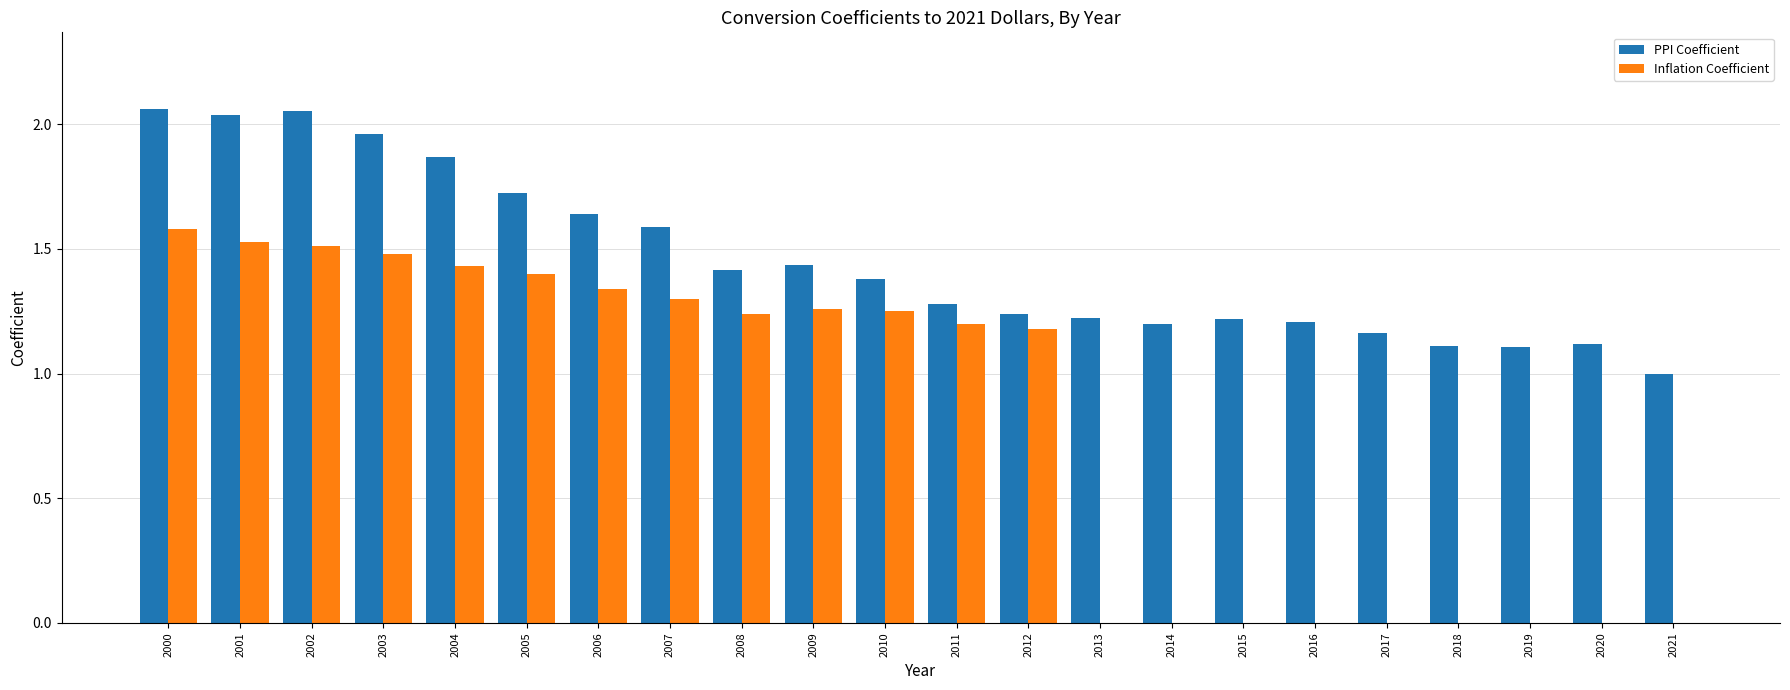

Which series has the largest total across all categories?

PPI Coefficient